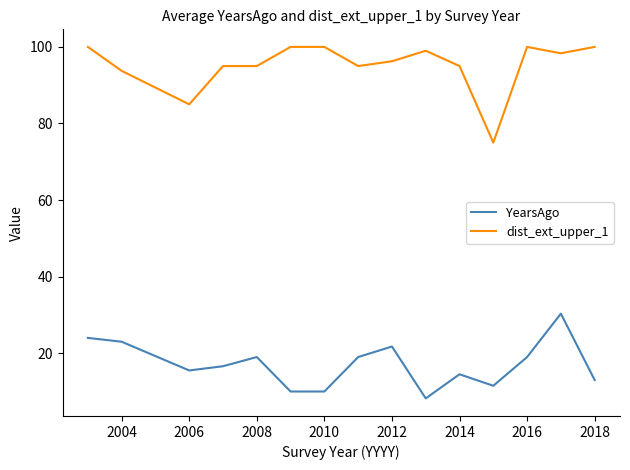

Which series has the largest total across all categories?

dist_ext_upper_1